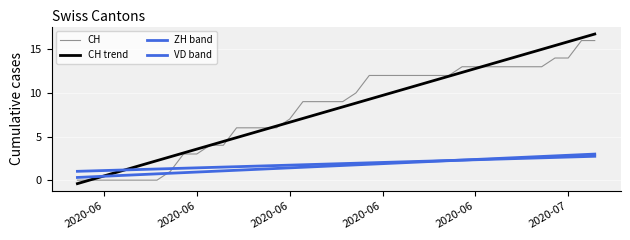

Count the number of categories in the chart.

40